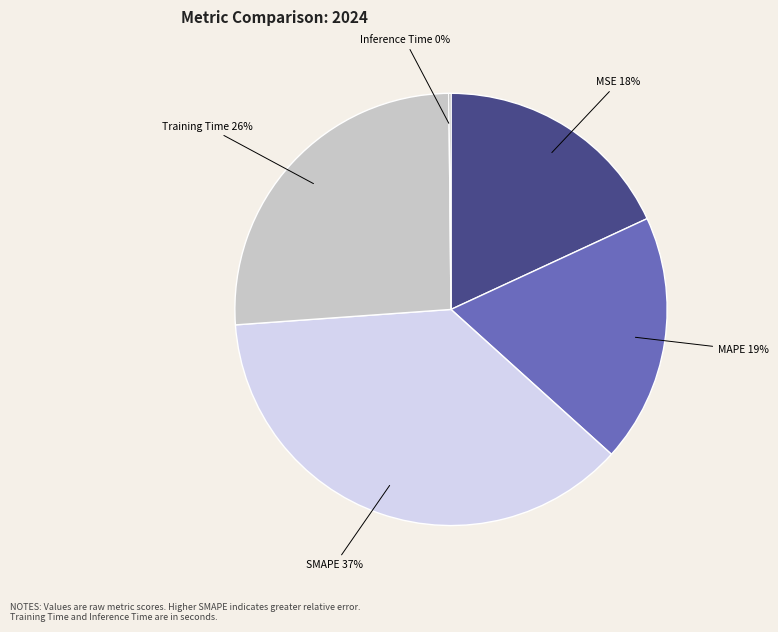

To the nearest percent, what portion does SMAPE represent?

37%